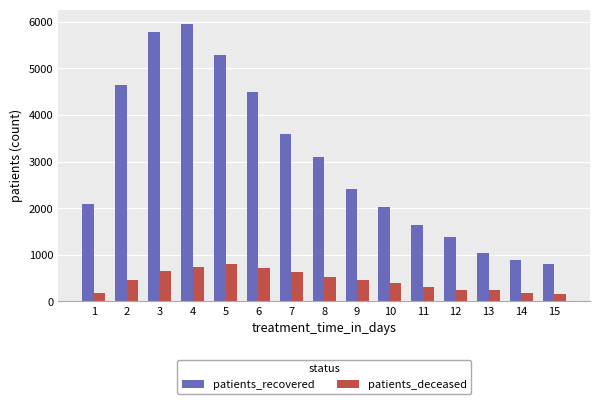

True or false: patients_deceased has a value of 236 at 7.

False